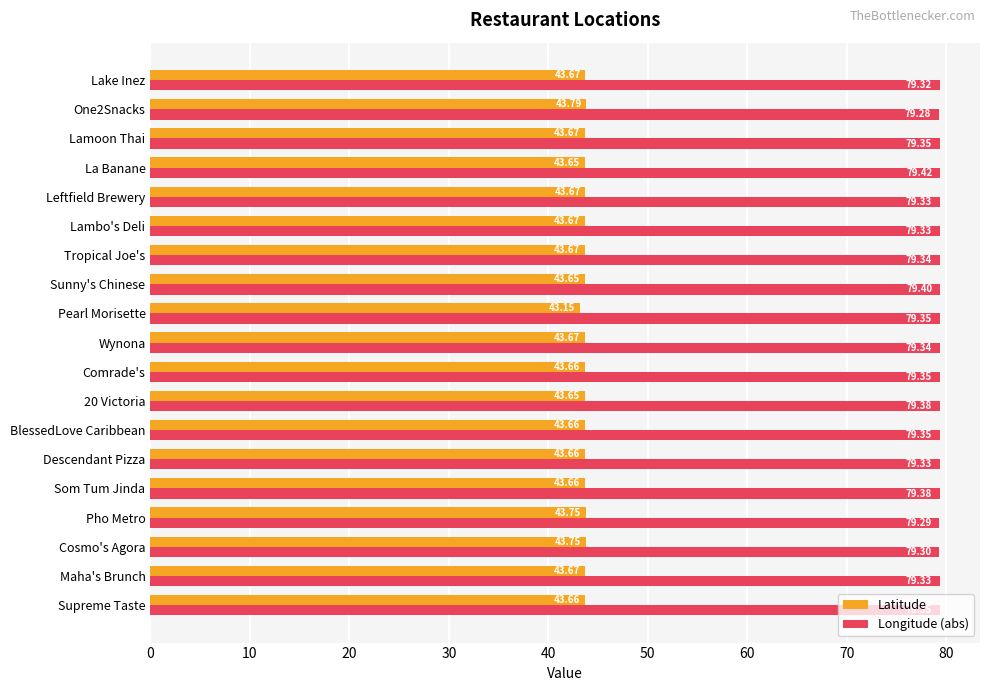

What is the sum of all Longitude (abs) values?

1507.5